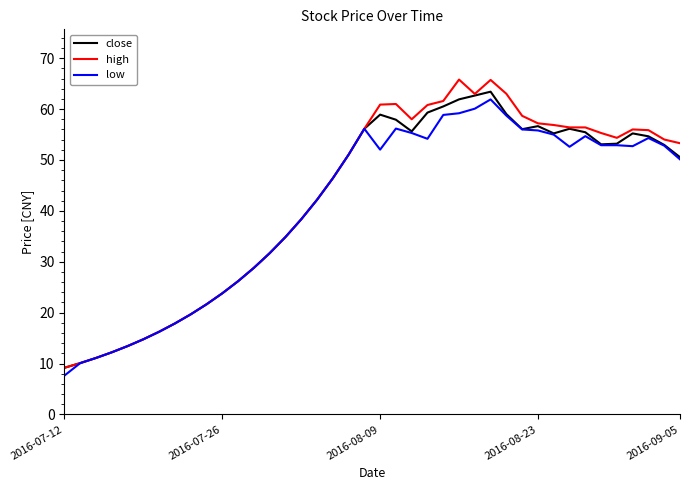

What is the minimum value for low?

7.6